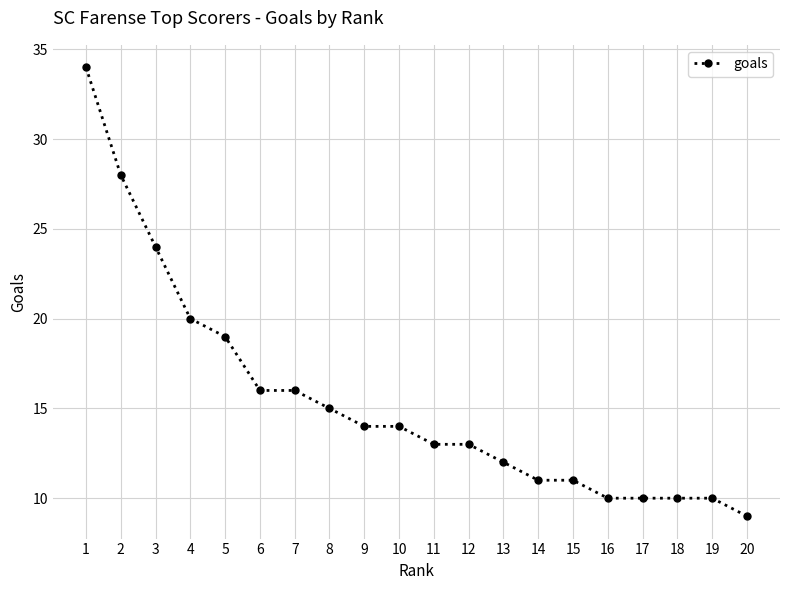

What is the value of the 17th point from the left?

10